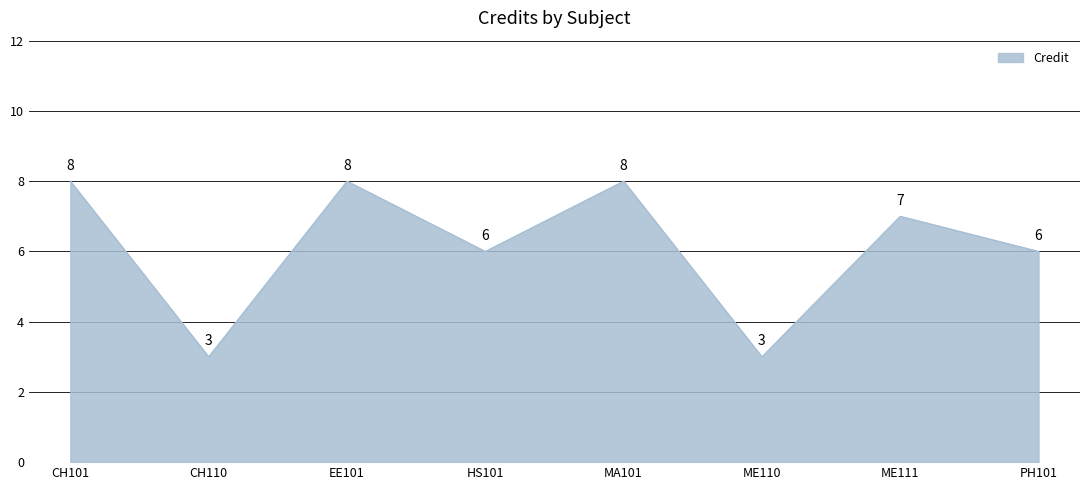

Where does the data first go above 7?

CH101